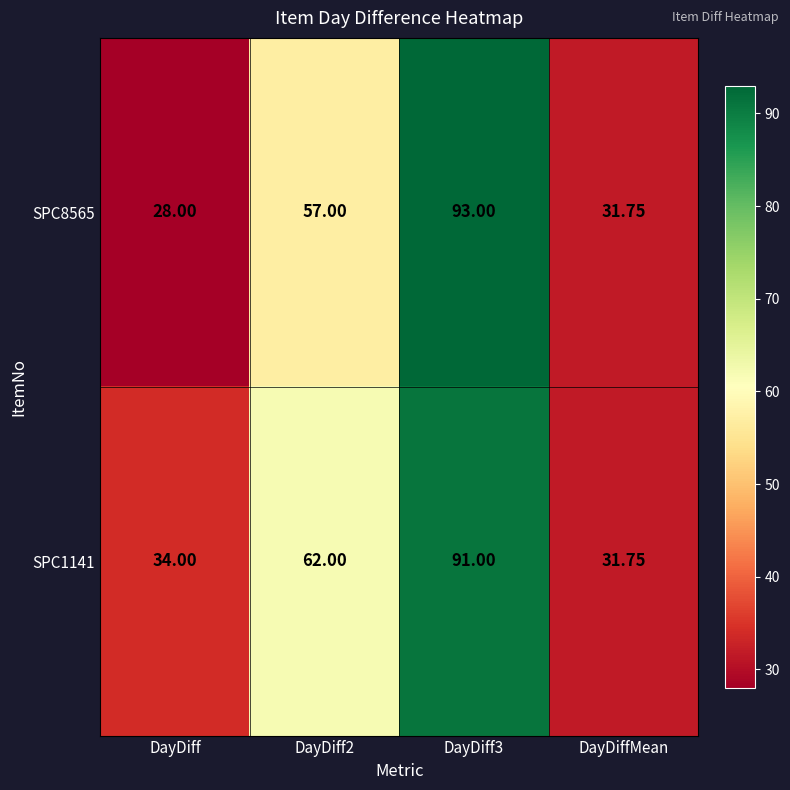

Is the value of SPC1141 at DayDiff3 greater than the value of SPC8565 at DayDiffMean?

Yes